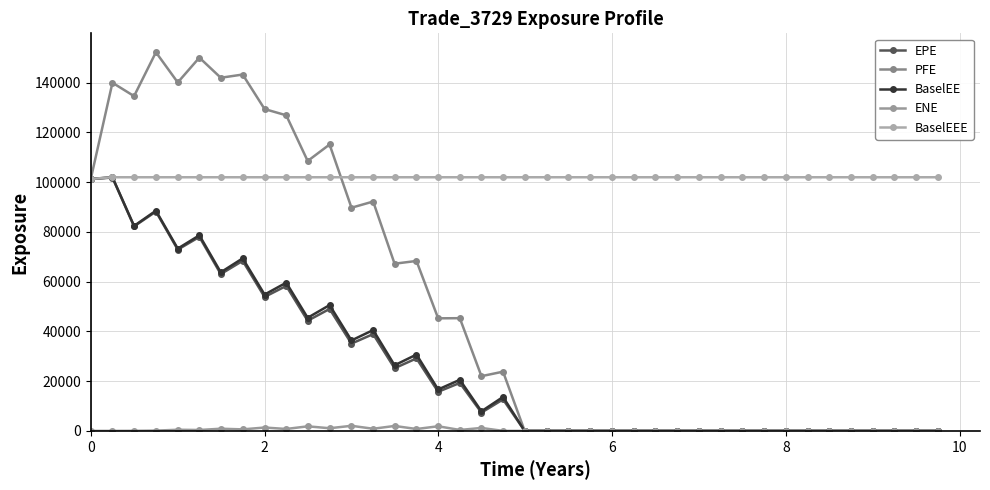

What are all the series names shown in the legend?

EPE, PFE, BaselEE, ENE, BaselEEE